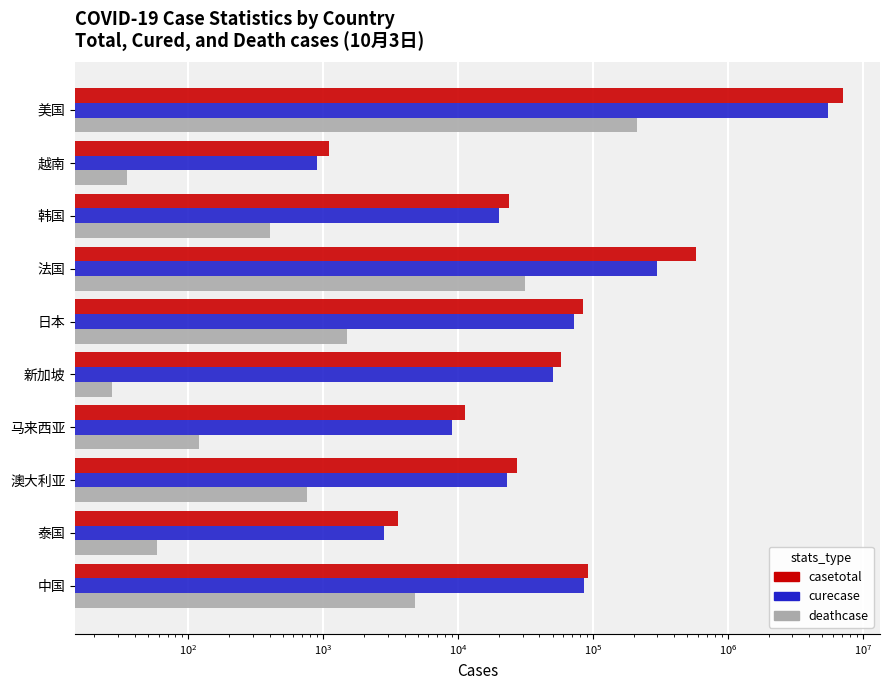

At 澳大利亚, list the series in order from largest to smallest.

casetotal, curecase, deathcase